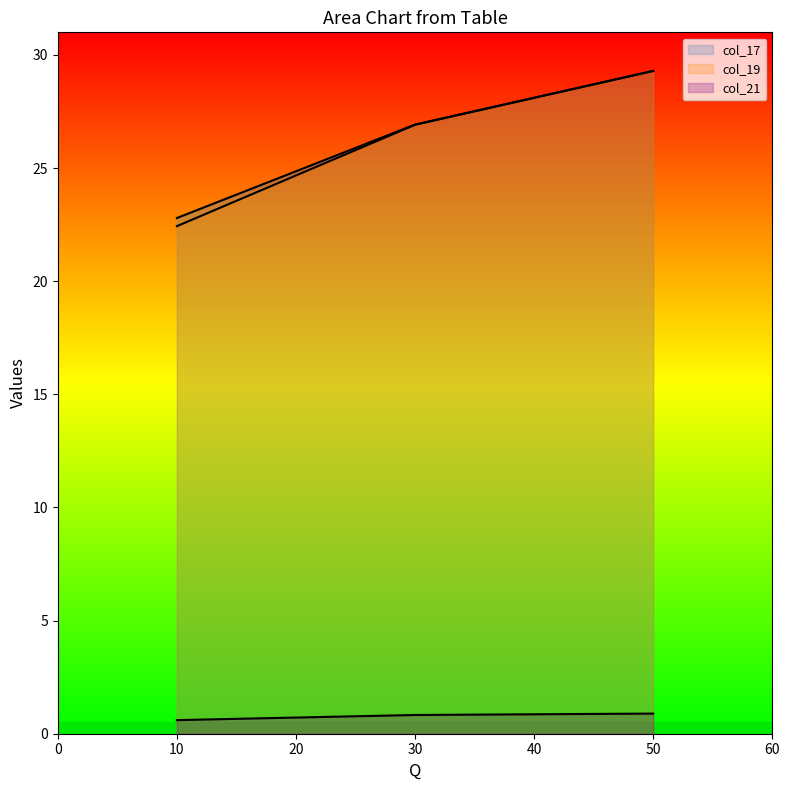

What is the sum of the col_17 values at 50 and 30?

56.2